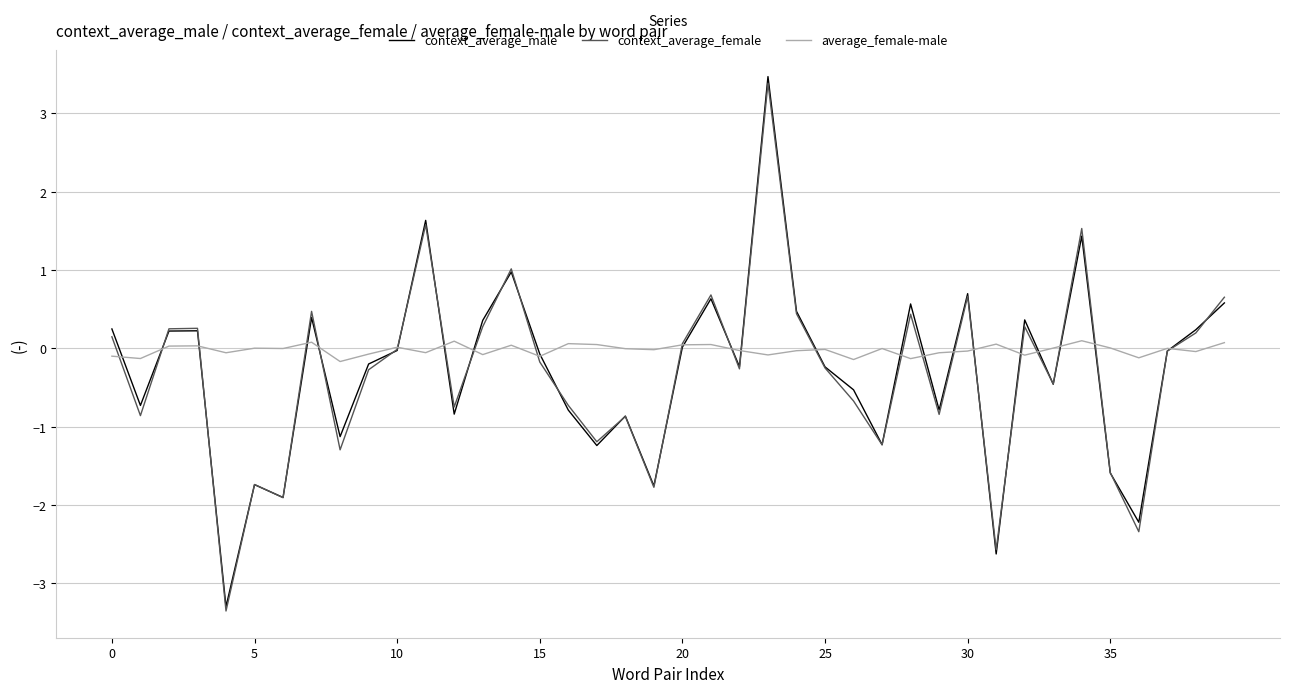

Which series has the largest range (max minus min)?

context_average_male